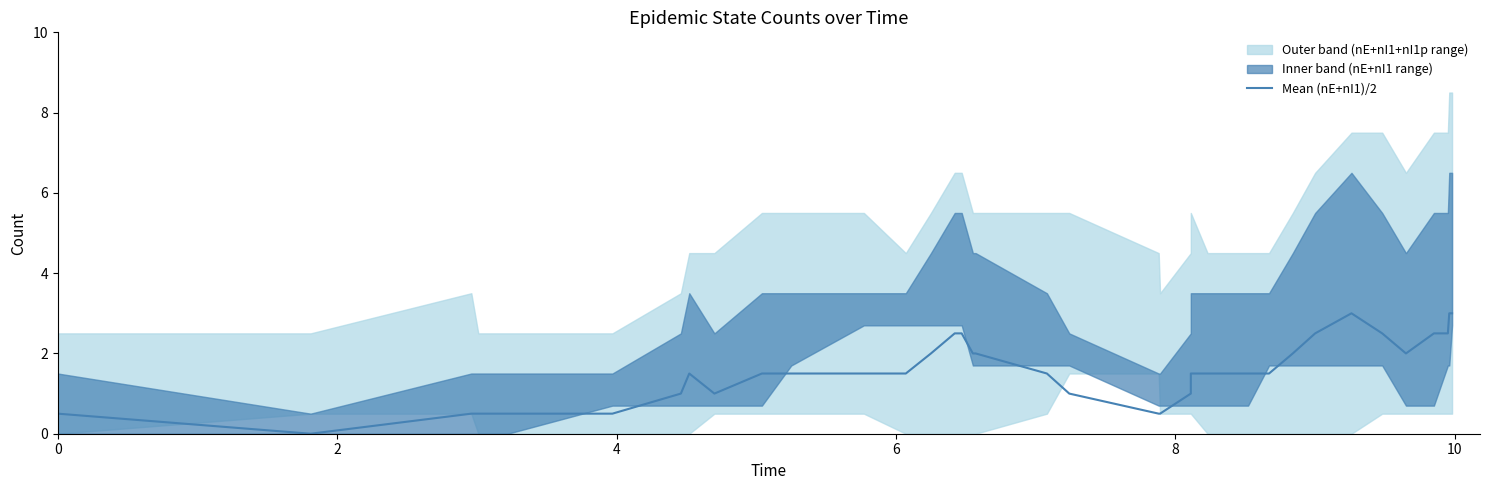

How many values are between 1 and 2?

20